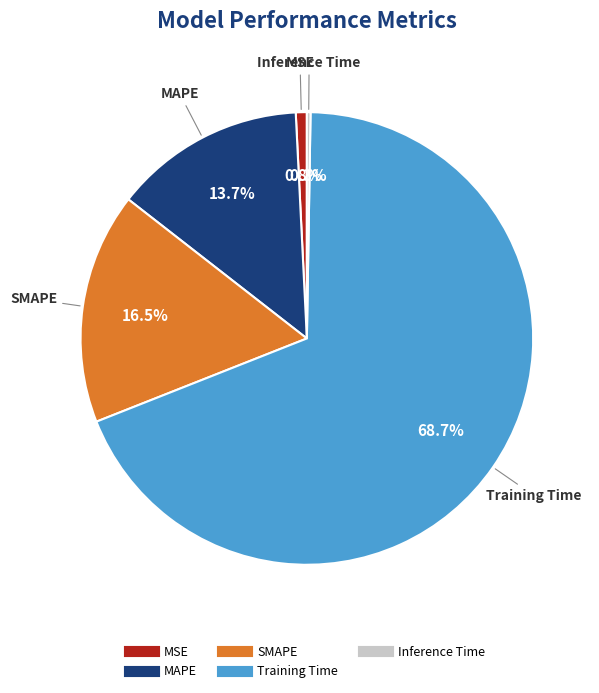

Is the sum of MAPE and Training Time greater than half?

Yes